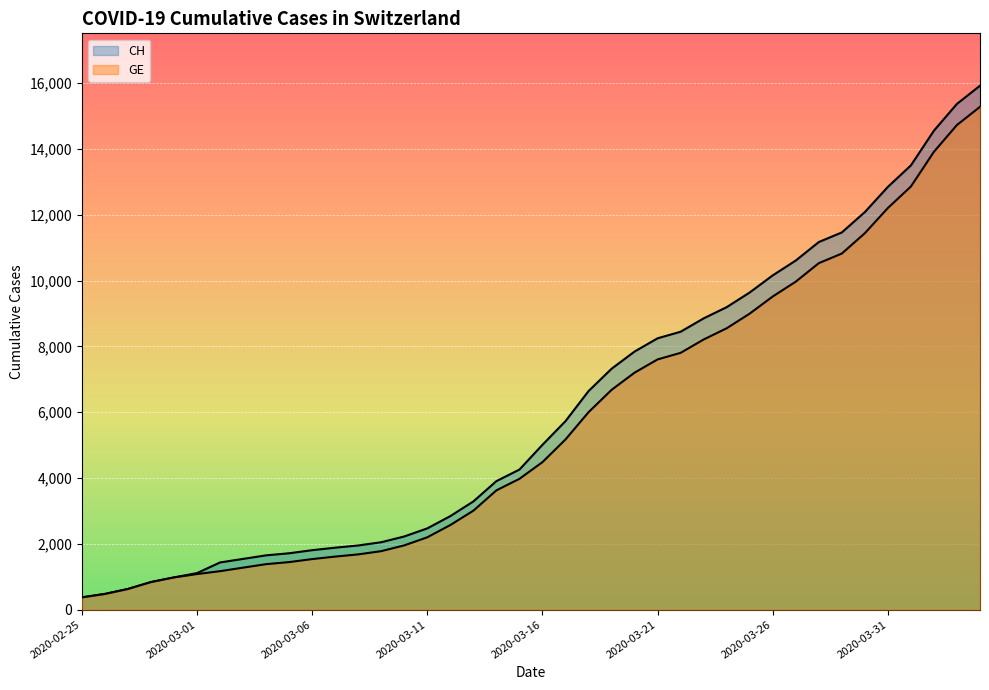

Rank the categories by GE value from highest to lowest.

2020-04-04, 2020-04-03, 2020-04-02, 2020-04-01, 2020-03-31, 2020-03-30, 2020-03-29, 2020-03-28, 2020-03-27, 2020-03-26, 2020-03-25, 2020-03-24, 2020-03-23, 2020-03-22, 2020-03-21, 2020-03-20, 2020-03-19, 2020-03-18, 2020-03-17, 2020-03-16, 2020-03-15, 2020-03-14, 2020-03-13, 2020-03-12, 2020-03-11, 2020-03-10, 2020-03-09, 2020-03-08, 2020-03-07, 2020-03-06, 2020-03-05, 2020-03-04, 2020-03-03, 2020-03-02, 2020-03-01, 2020-02-29, 2020-02-28, 2020-02-27, 2020-02-26, 2020-02-25